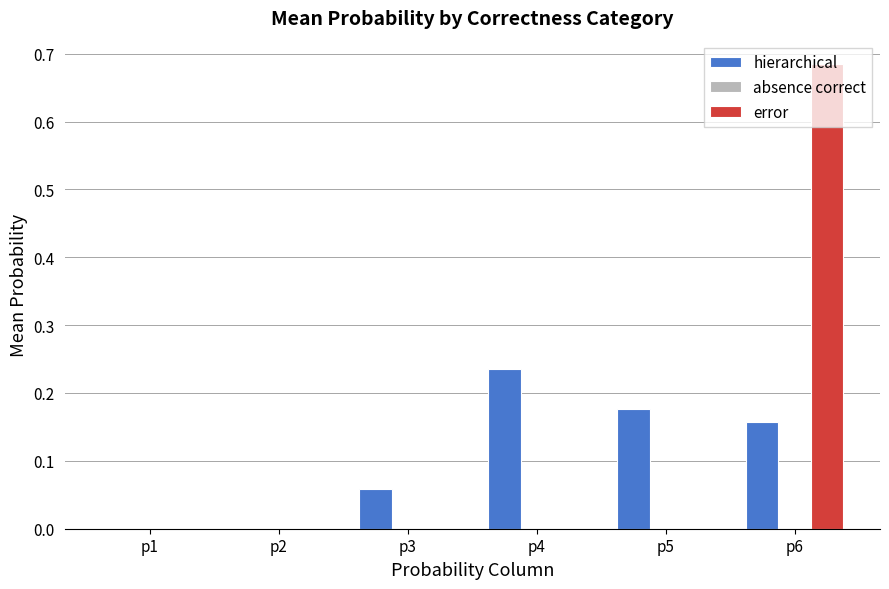

Which category has the highest value across all series?

p6